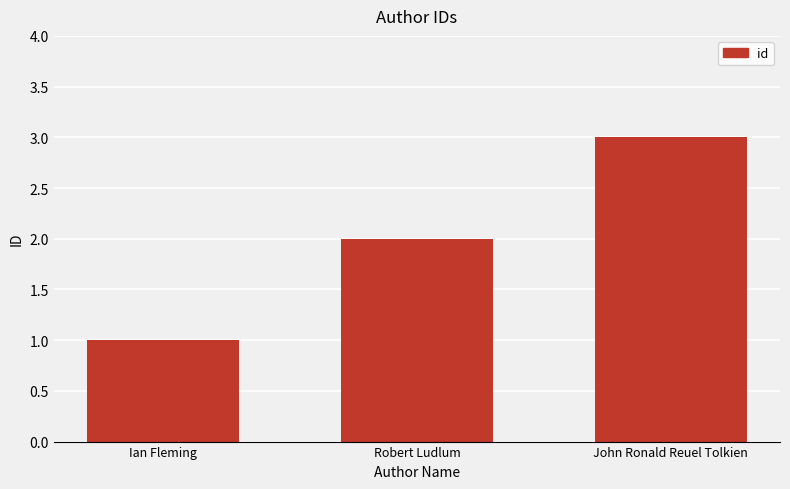

Reading right to left, what are all the values shown in this chart?

3	2	1